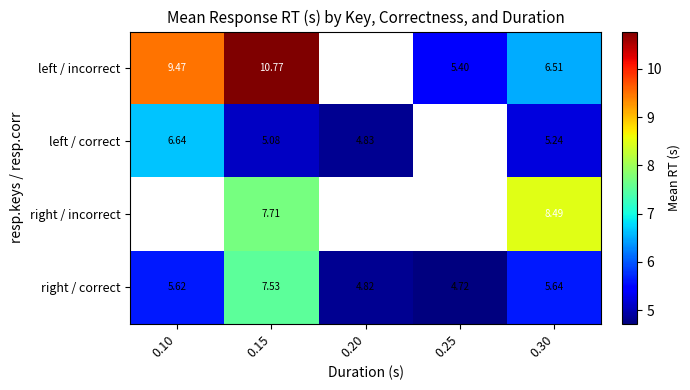

True or false: left / incorrect has a value of 13.7 at 0.10.

False